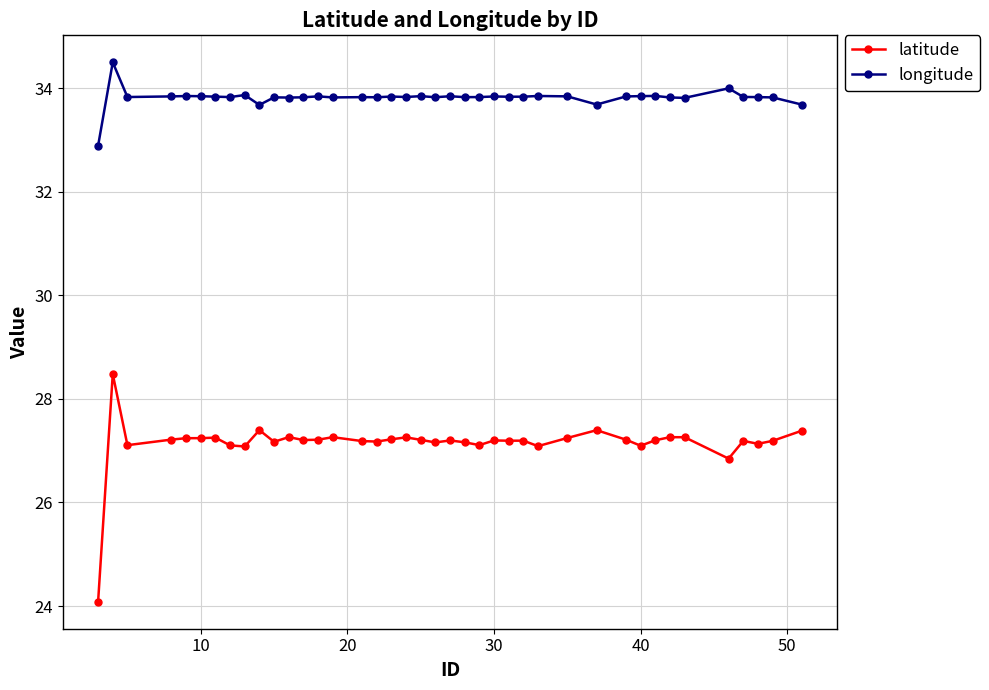

How many categories are shown in the chart?

40